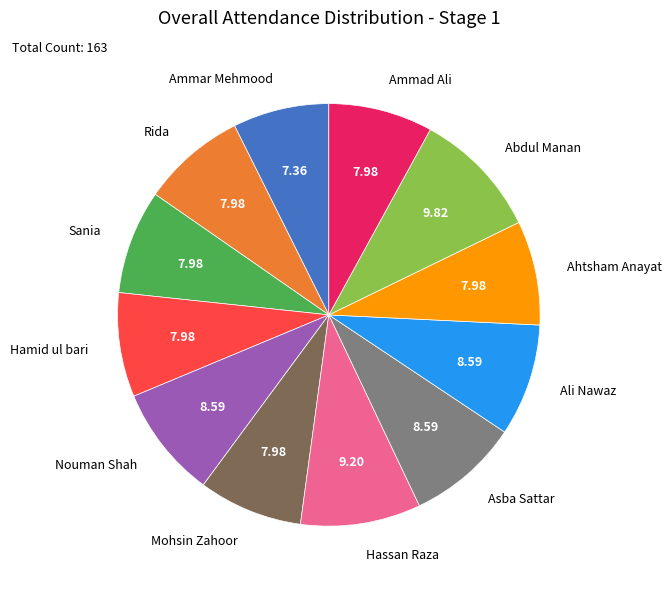

What is the smallest slice in the pie chart?

Ammar Mehmood